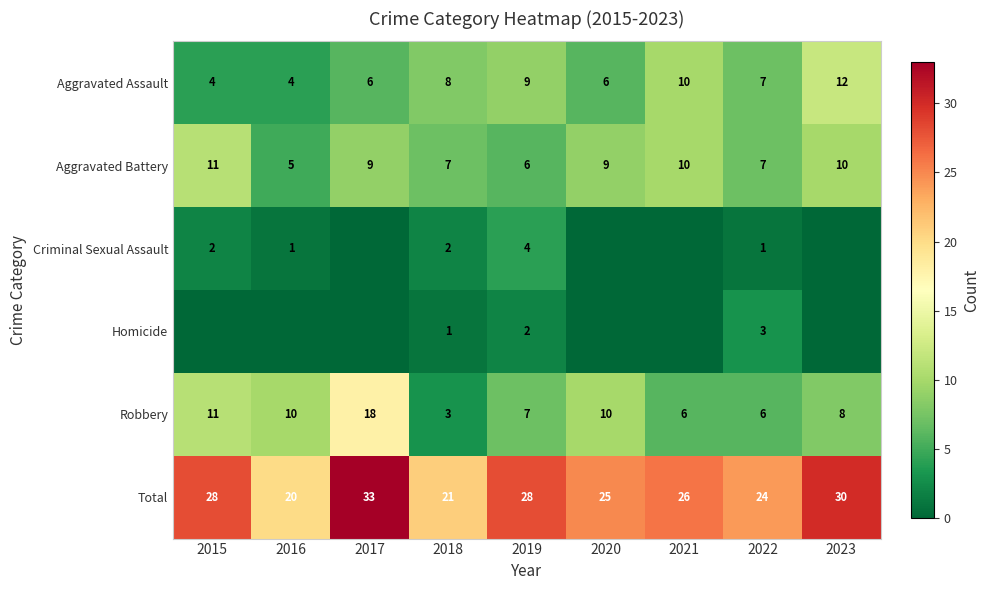

What is the sum of all Aggravated Battery values?

74